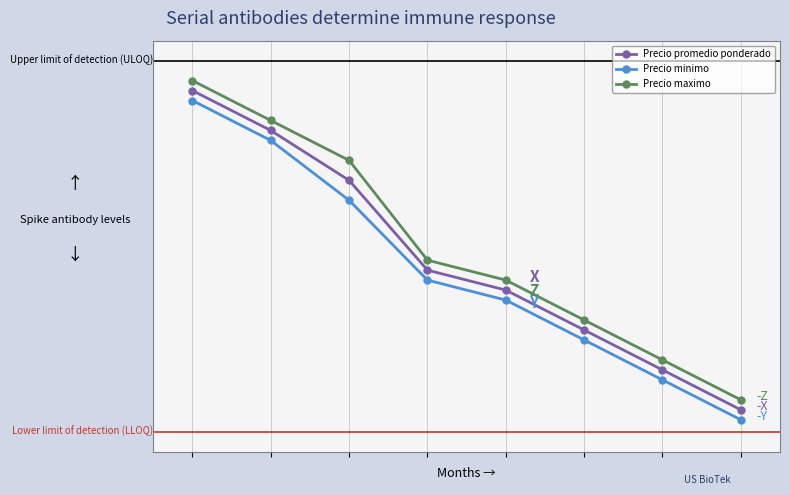

At how many categories does at least one series exceed 8793?

2